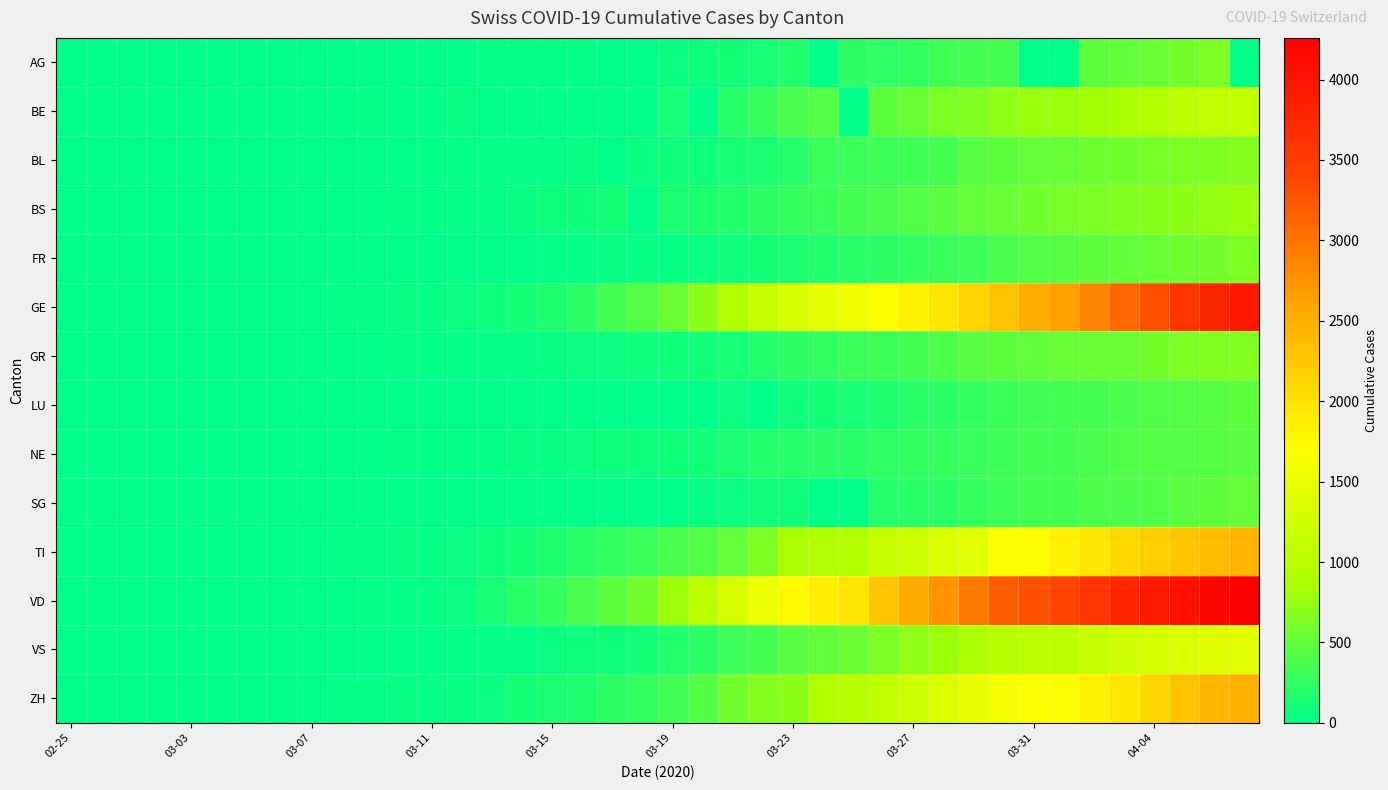

Which series has the widest spread of values?

VD